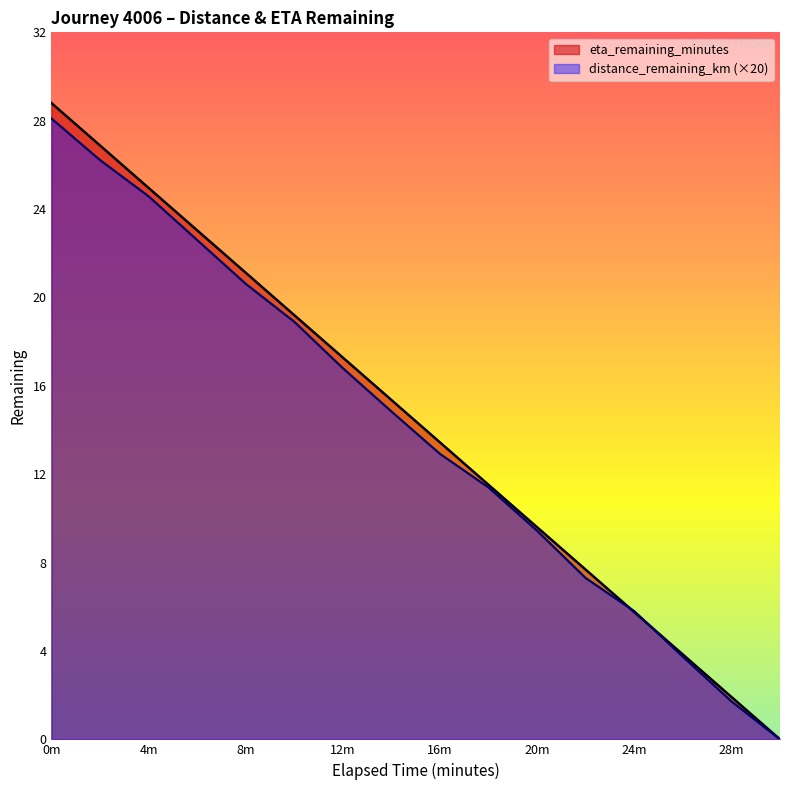

What is the sum of all eta_remaining_minutes values?

230.4